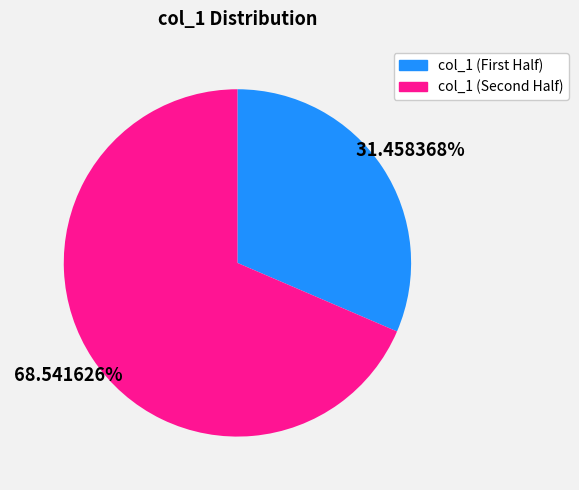

Does any single category account for the majority?

Yes